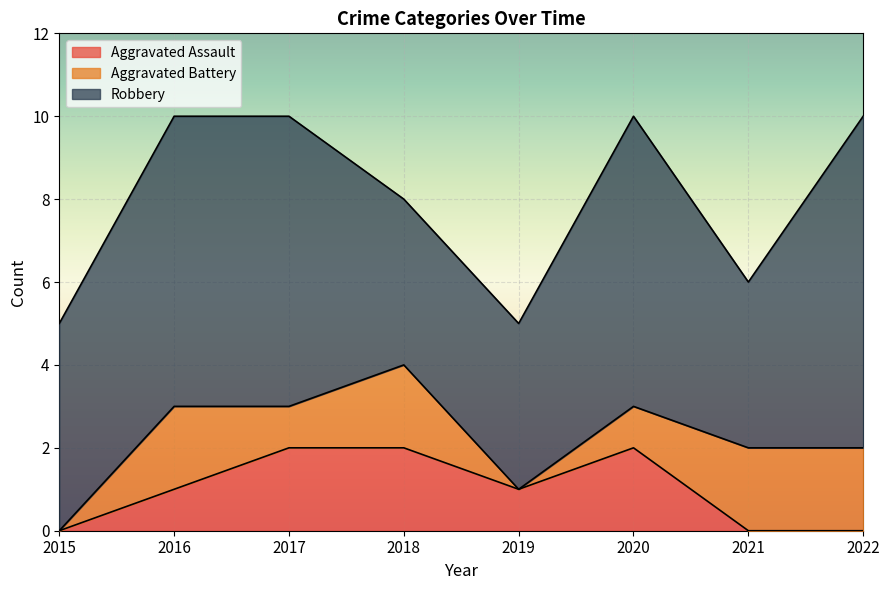

Where does the Aggravated Assault series first go above 1?

2017